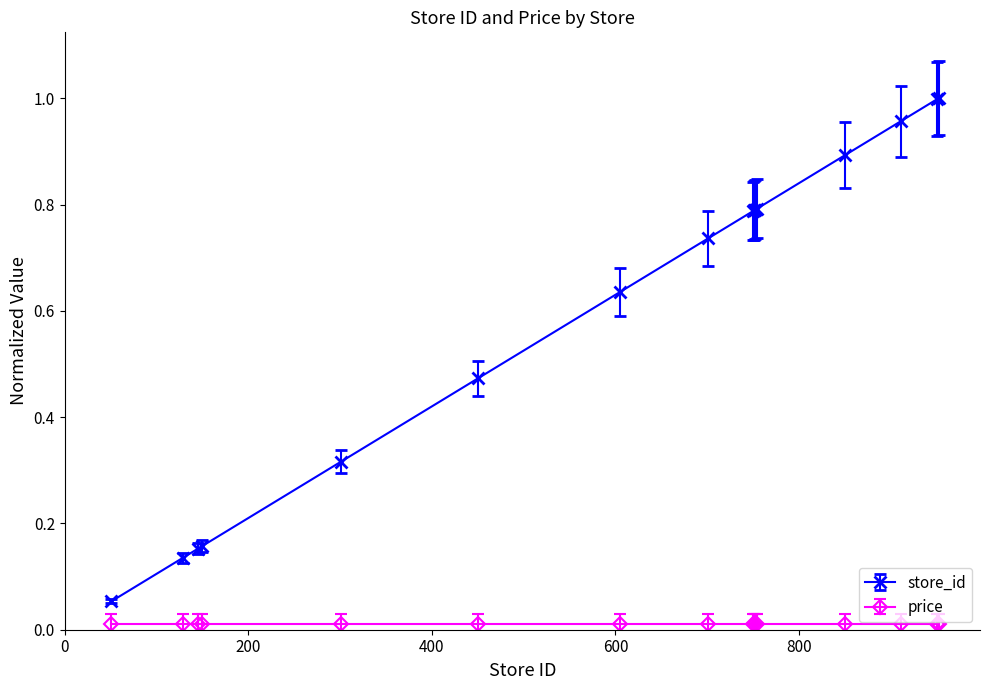

Count the number of data series in this chart.

2